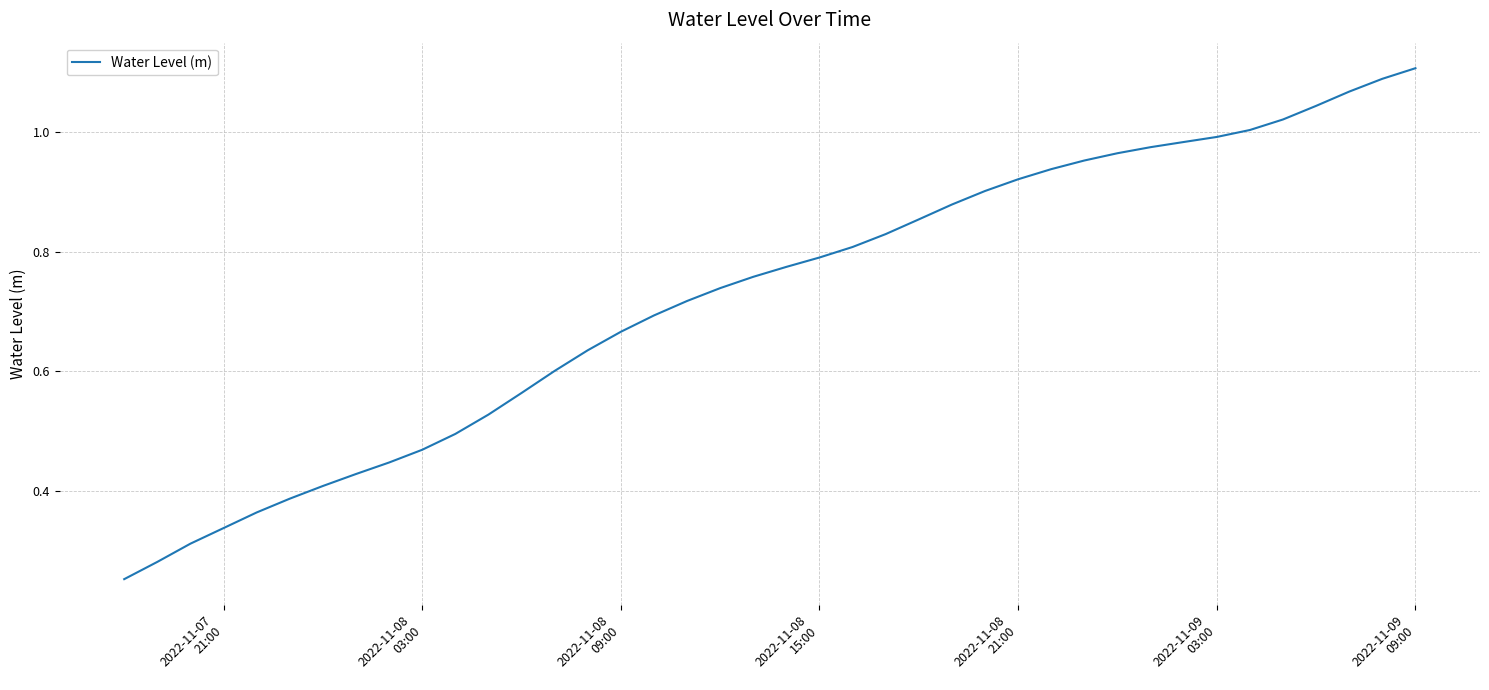

Is this an area chart (filled region under the line)?

No